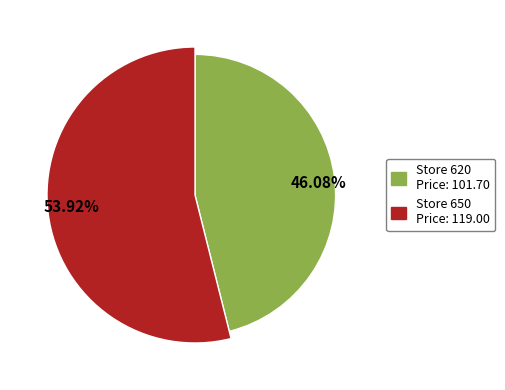

The 650 slice represents 68% of the pie. True or false?

False